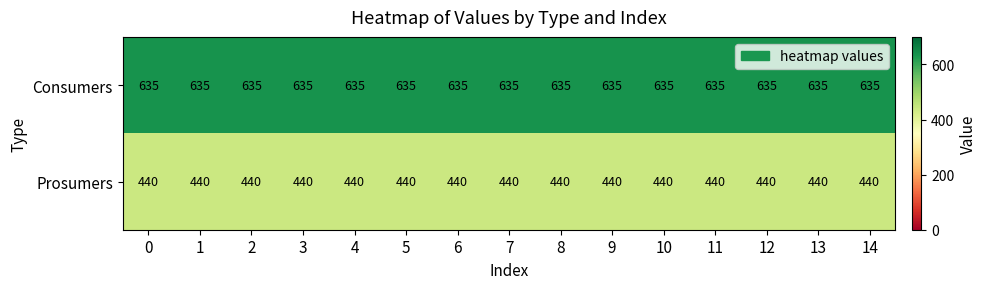

At 4, list the series in order from largest to smallest.

Consumers, Prosumers